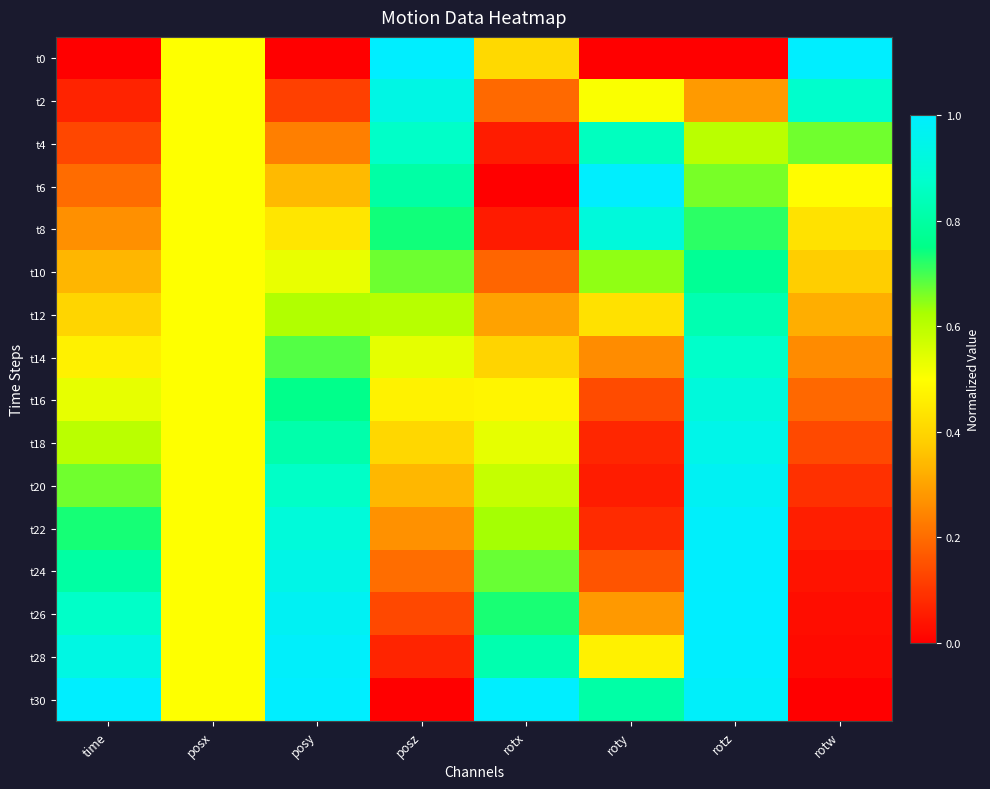

Reading right to left, list all the values displayed in this chart.

t0: rotw=1.0	rotz=0.0	roty=0.0	rotx=0.4	posz=1.0	posy=0.0	posx=0.5	time=0.0
t2: rotw=0.9	rotz=0.3	roty=0.5	rotx=0.2	posz=0.9	posy=0.1	posx=0.5	time=0.1
t4: rotw=0.7	rotz=0.6	roty=0.9	rotx=0.1	posz=0.9	posy=0.2	posx=0.5	time=0.1
t6: rotw=0.5	rotz=0.7	roty=1.0	rotx=0.0	posz=0.8	posy=0.3	posx=0.5	time=0.2
t8: rotw=0.4	rotz=0.7	roty=0.9	rotx=0.1	posz=0.7	posy=0.4	posx=0.5	time=0.3
t10: rotw=0.4	rotz=0.8	roty=0.6	rotx=0.2	posz=0.7	posy=0.5	posx=0.5	time=0.3
t12: rotw=0.3	rotz=0.8	roty=0.4	rotx=0.3	posz=0.6	posy=0.6	posx=0.5	time=0.4
t14: rotw=0.3	rotz=0.9	roty=0.3	rotx=0.4	posz=0.5	posy=0.7	posx=0.5	time=0.5
t16: rotw=0.2	rotz=0.9	roty=0.1	rotx=0.5	posz=0.5	posy=0.8	posx=0.5	time=0.5
t18: rotw=0.1	rotz=0.9	roty=0.1	rotx=0.5	posz=0.4	posy=0.8	posx=0.5	time=0.6
t20: rotw=0.1	rotz=1.0	roty=0.1	rotx=0.6	posz=0.3	posy=0.9	posx=0.5	time=0.7
t22: rotw=0.1	rotz=1.0	roty=0.1	rotx=0.6	posz=0.3	posy=0.9	posx=0.5	time=0.7
t24: rotw=0.0	rotz=1.0	roty=0.2	rotx=0.7	posz=0.2	posy=0.9	posx=0.5	time=0.8
t26: rotw=0.0	rotz=1.0	roty=0.3	rotx=0.7	posz=0.1	posy=1.0	posx=0.5	time=0.9
t28: rotw=0.0	rotz=1.0	roty=0.5	rotx=0.8	posz=0.1	posy=1.0	posx=0.5	time=0.9
t30: rotw=0.0	rotz=1.0	roty=0.8	rotx=1.0	posz=0.0	posy=1.0	posx=0.5	time=1.0